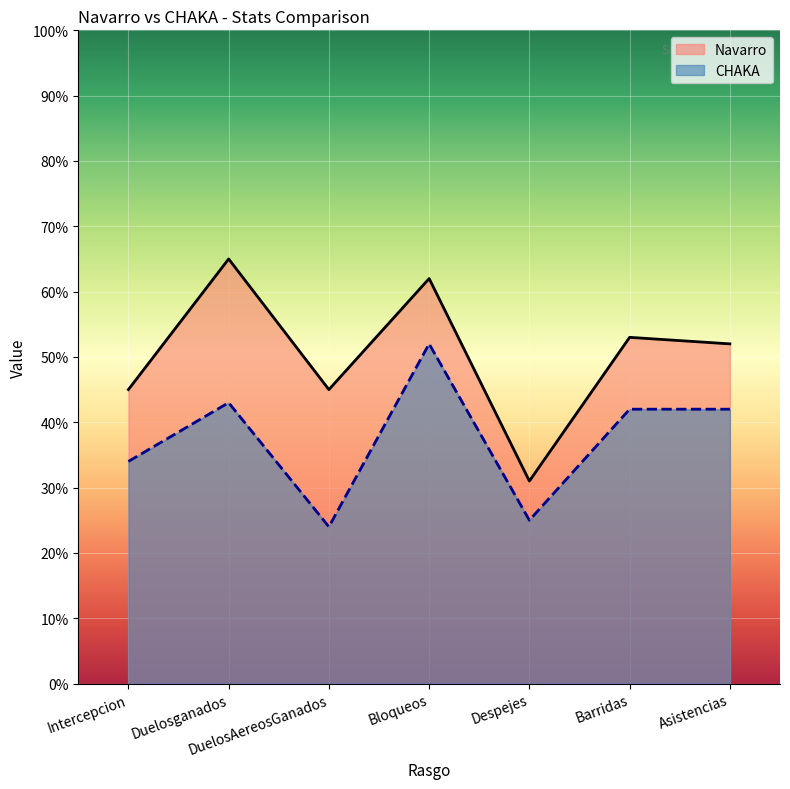

True or false: CHAKA and Navarro intersect in this chart.

False